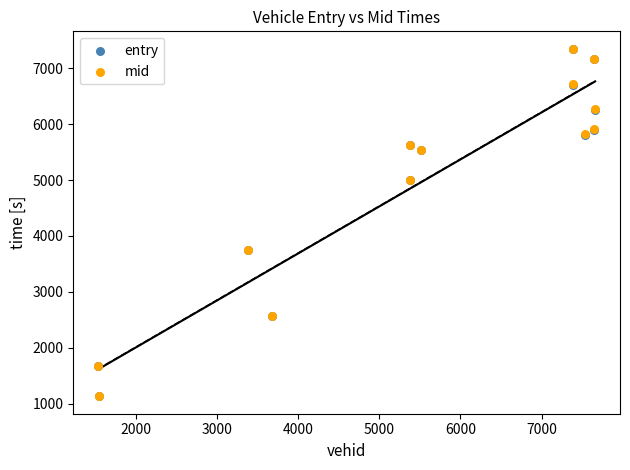

What are all the series names shown in the legend?

entry, mid